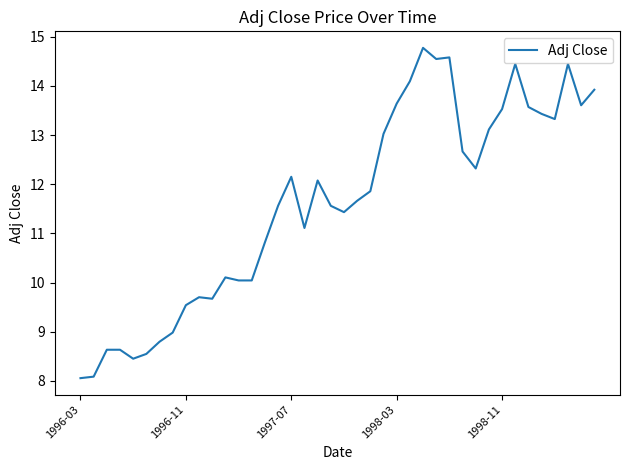

What is the maximum value shown in the chart?

14.8